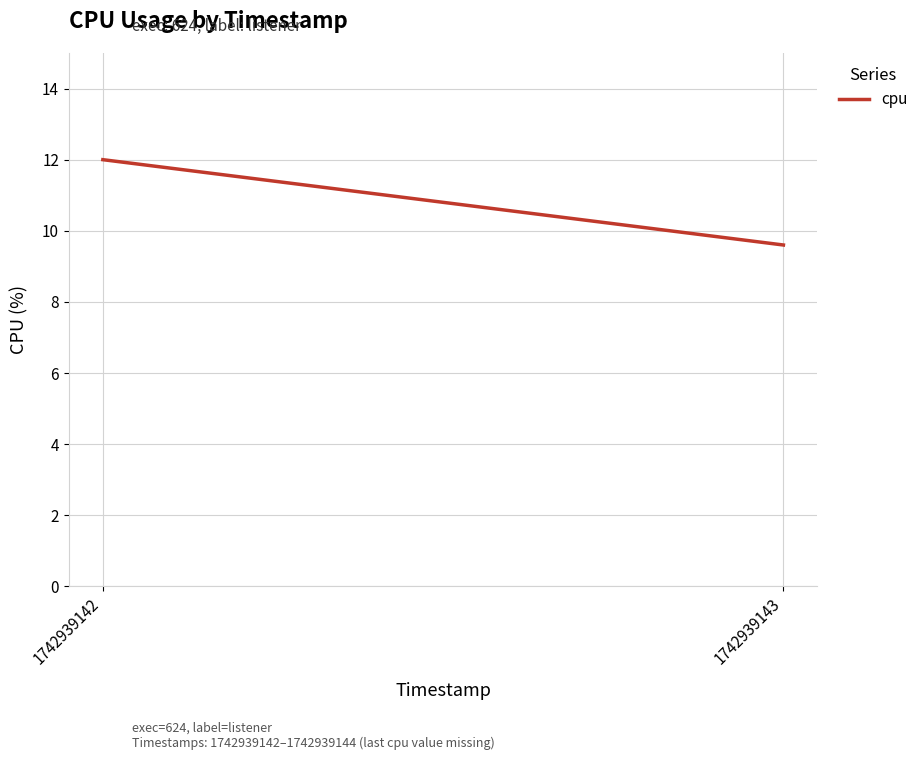

What is the value of the 2nd point from the left?

9.6